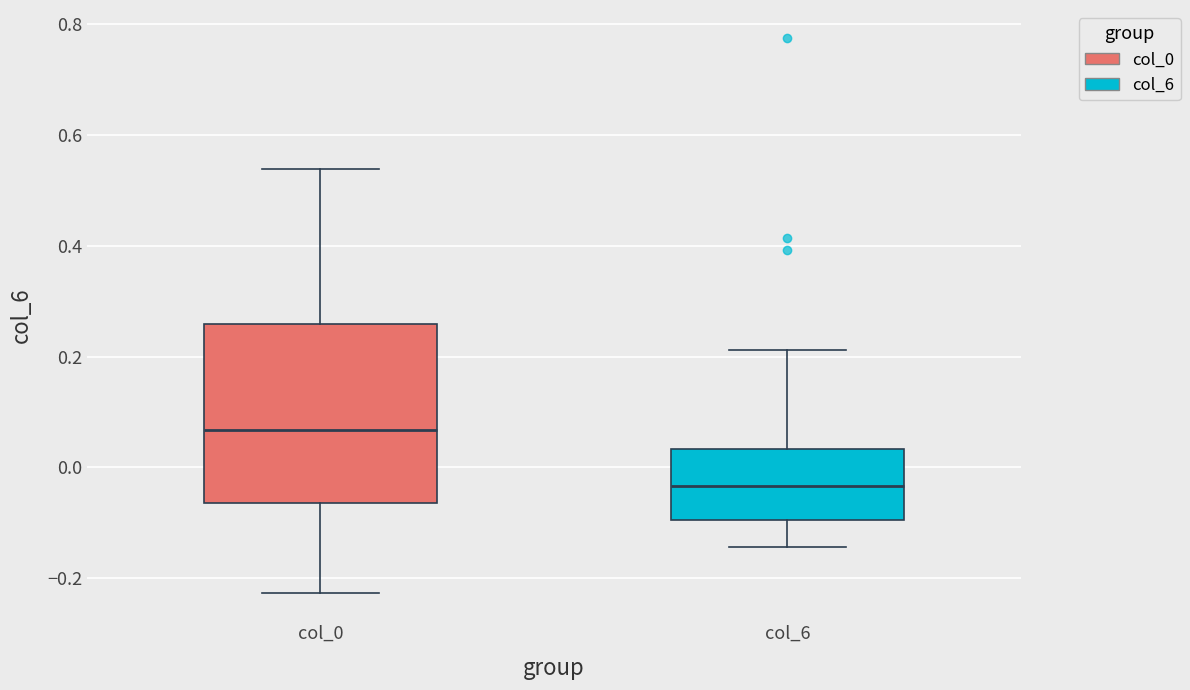

Where does the lower whisker of the box for col_6 end on the y-axis? The values are not printed on the chart, so give them approximately, as read against the axis.

-0.14